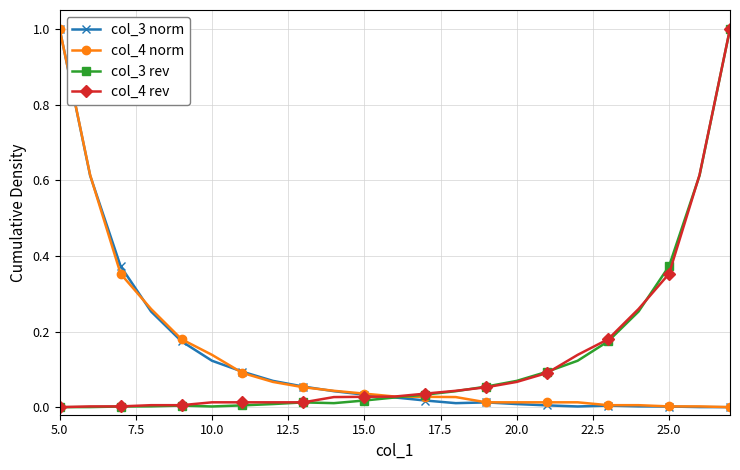

In col_3 norm, how many points are lower than both neighbors (excluding endpoints)?

2